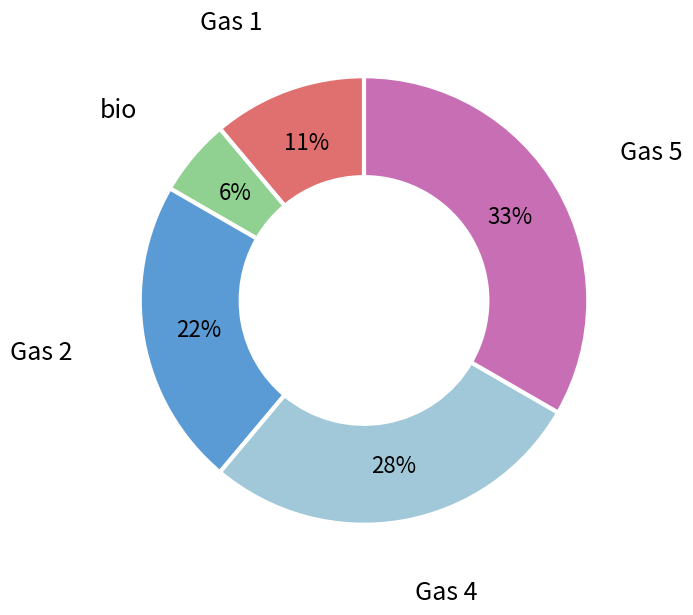

To the nearest percent, what is the average slice percentage?

20%